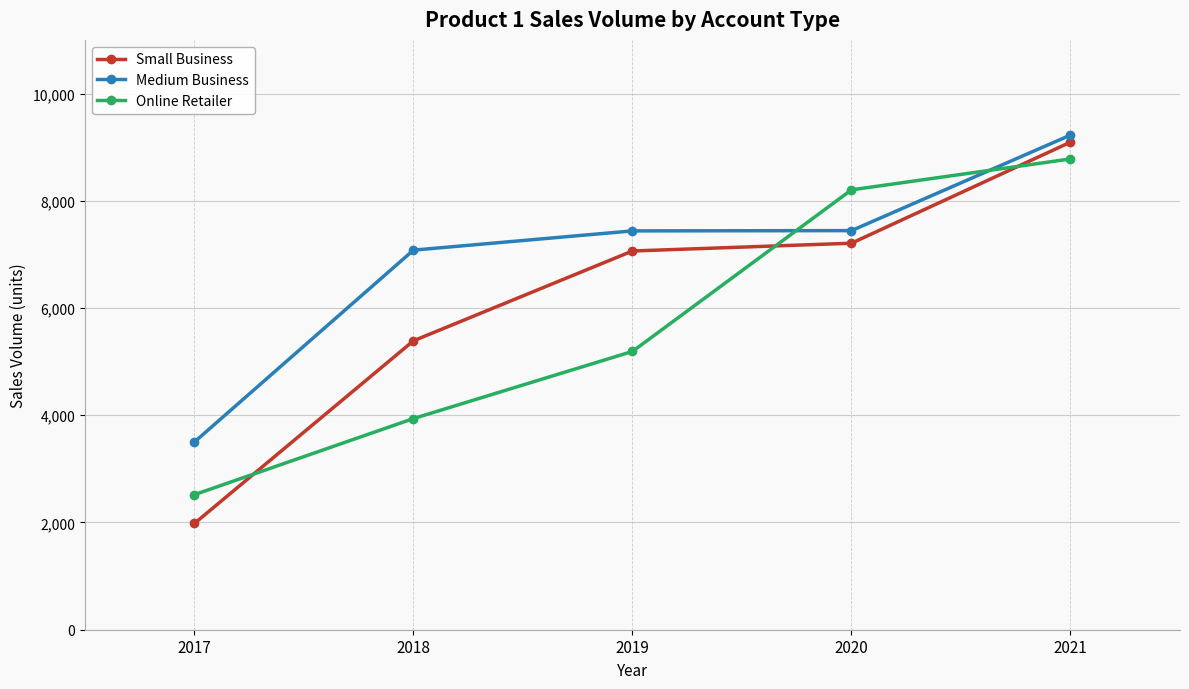

List the series in order of their overall mean, highest first.

Medium Business, Small Business, Online Retailer